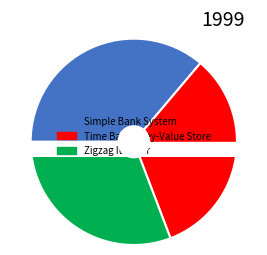

How many segments does this pie chart have?

3